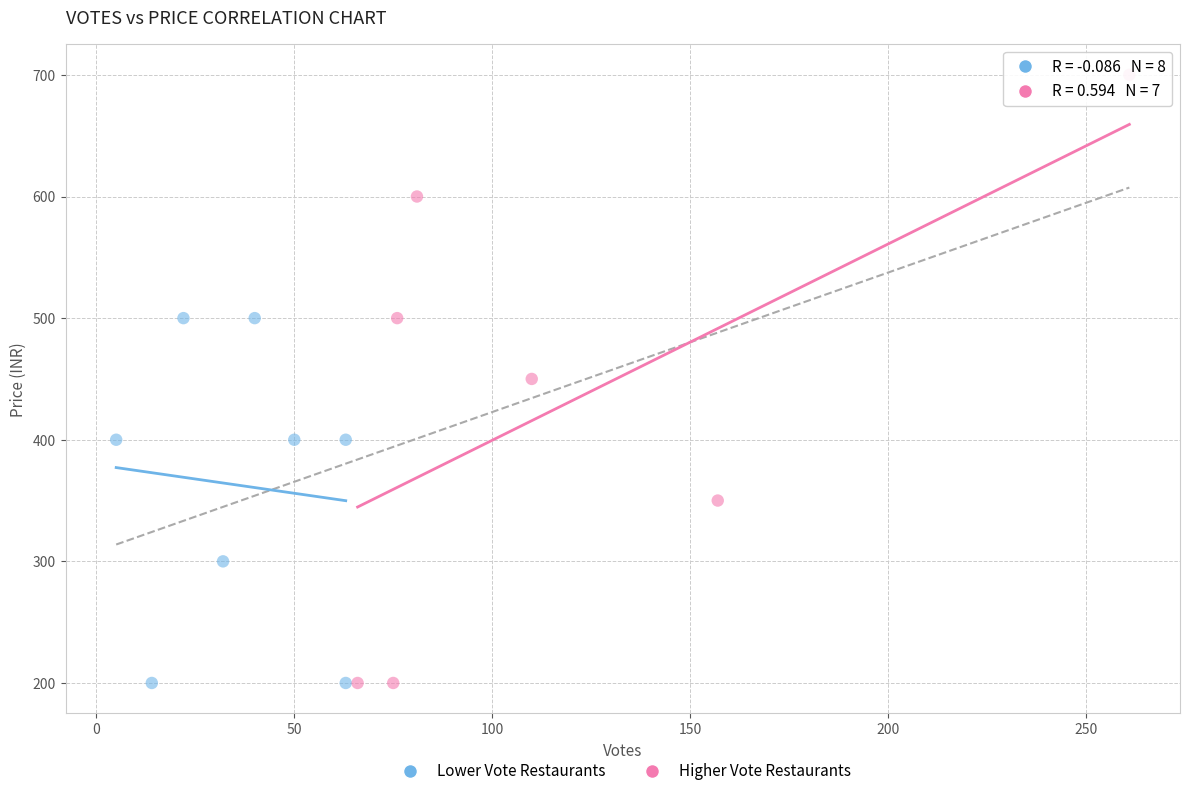

What are all the series names shown in the legend?

Lower Vote Restaurants, Higher Vote Restaurants